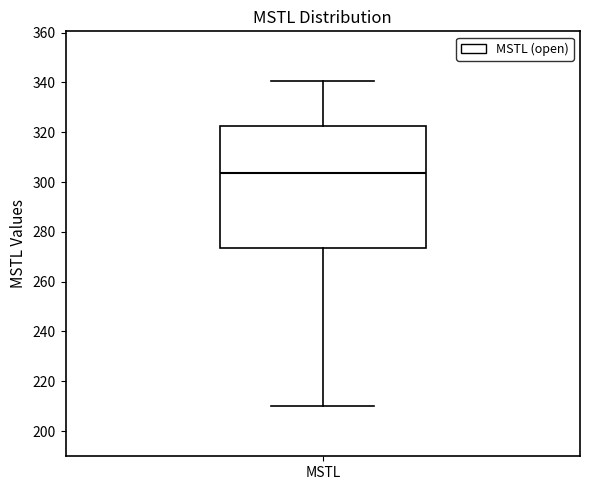

Where is the upper edge of the box for MSTL on the y-axis? The values are not printed on the chart, so give them approximately, as read against the axis.

322